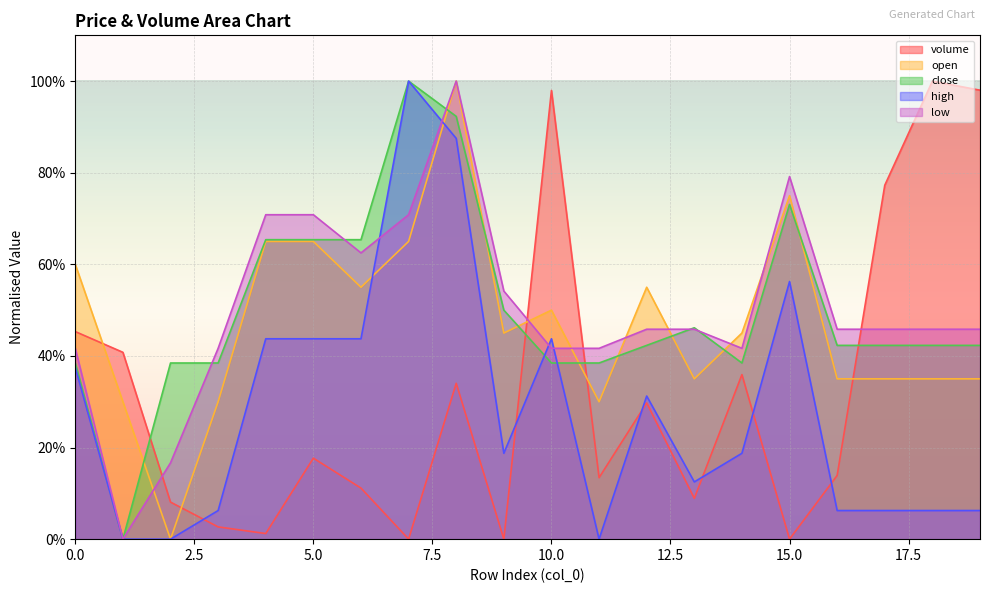

Reading left to right, transcribe all the data shown in this chart.

volume: 0=45.3	1=40.8	2=8.1	3=2.7	4=1.2	5=17.7	6=11.1	7=0.0	8=34.0	9=0.0	10=98.0	11=13.4	12=29.7	13=8.9	14=35.9	15=0.0	16=13.9	17=77.3	18=100.0	19=98.0
open: 0=60.0	1=30.0	2=0.0	3=30.0	4=65.0	5=65.0	6=55.0	7=65.0	8=100.0	9=45.0	10=50.0	11=30.0	12=55.0	13=35.0	14=45.0	15=75.0	16=35.0	17=35.0	18=35.0	19=35.0
close: 0=38.5	1=0.0	2=38.5	3=38.5	4=65.4	5=65.4	6=65.4	7=100.0	8=92.3	9=50.0	10=38.5	11=38.5	12=42.3	13=46.2	14=38.5	15=73.1	16=42.3	17=42.3	18=42.3	19=42.3
high: 0=37.5	1=0.0	2=0.0	3=6.2	4=43.8	5=43.8	6=43.8	7=100.0	8=87.5	9=18.8	10=43.8	11=0.0	12=31.2	13=12.5	14=18.8	15=56.2	16=6.2	17=6.2	18=6.2	19=6.2
low: 0=41.7	1=0.0	2=16.7	3=41.7	4=70.8	5=70.8	6=62.5	7=70.8	8=100.0	9=54.2	10=41.7	11=41.7	12=45.8	13=45.8	14=41.7	15=79.2	16=45.8	17=45.8	18=45.8	19=45.8